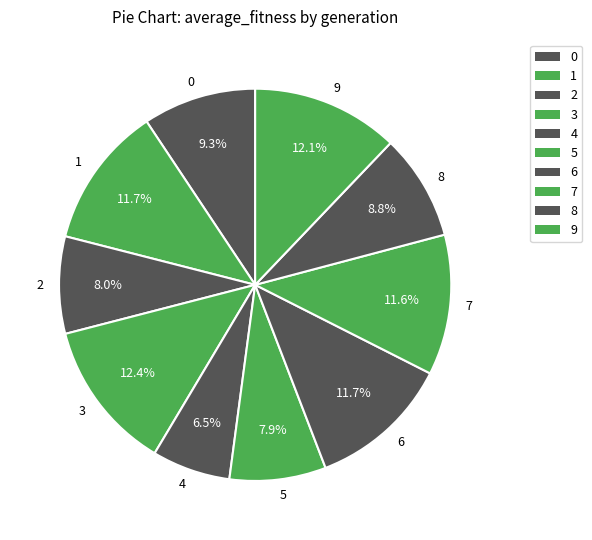

Is there a majority slice in this chart?

No